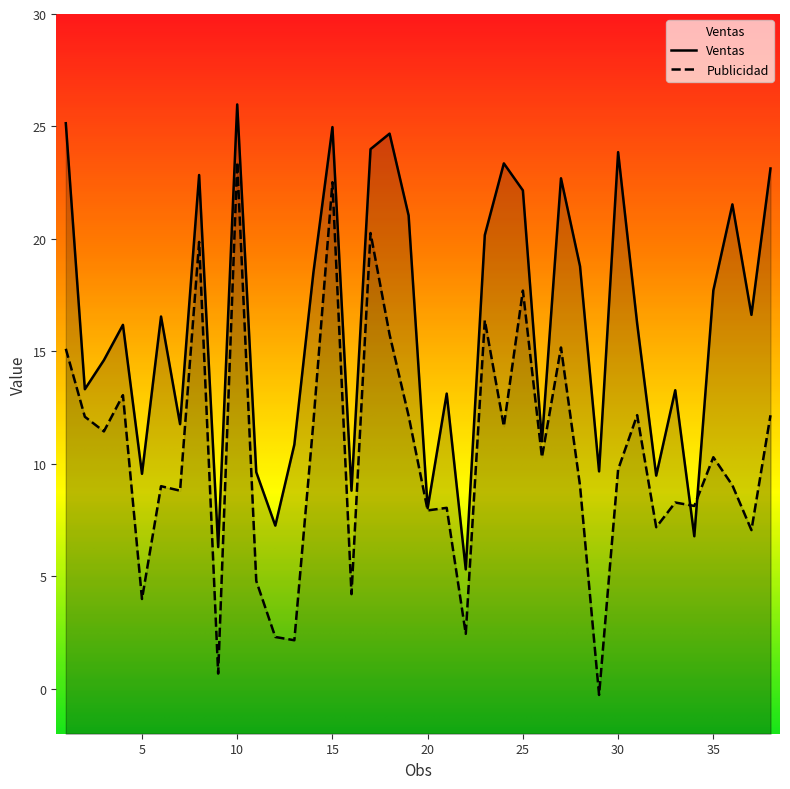

Which series has the largest range (max minus min)?

Publicidad